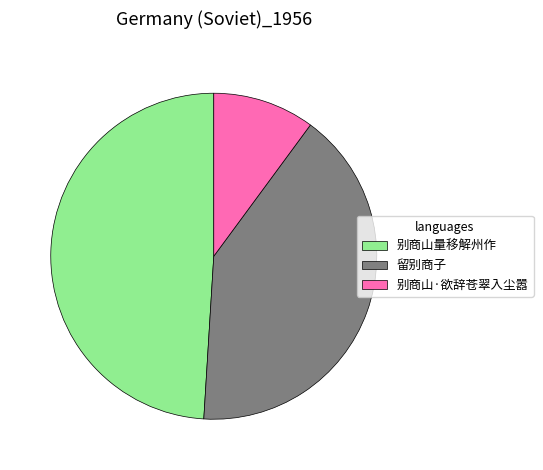

Between 留别商子 and 别商山·欲辞苍翠入尘嚣, which is larger?

留别商子